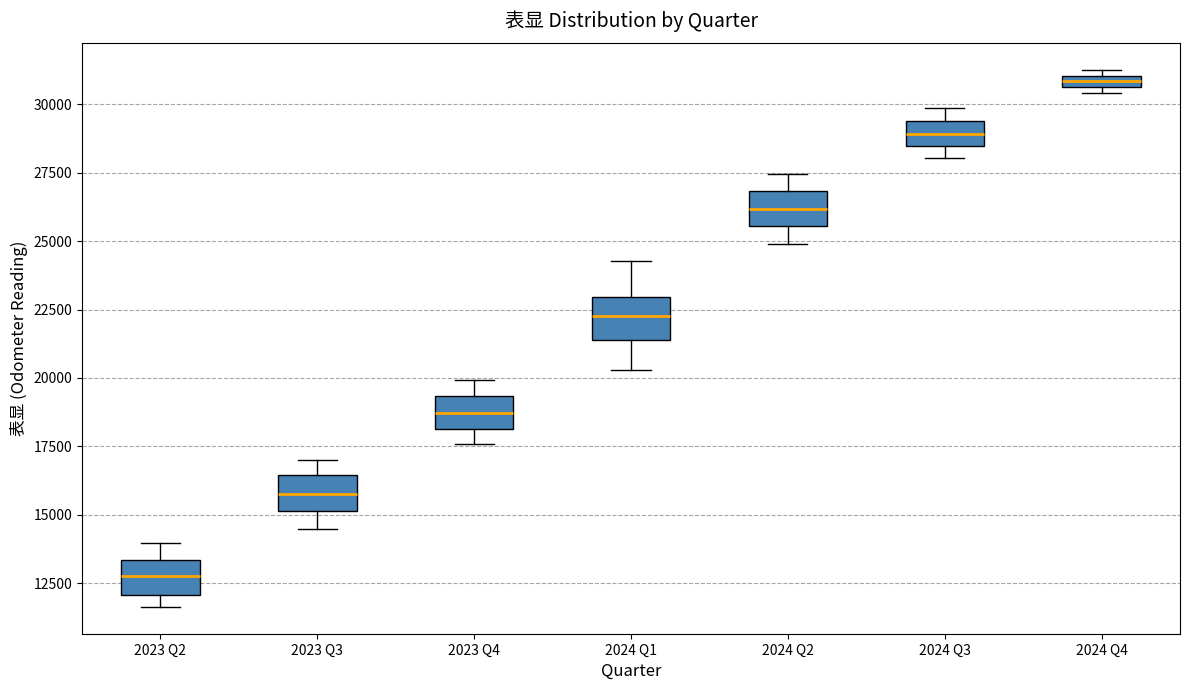

Which box has the lowest median line?

2023 Q2